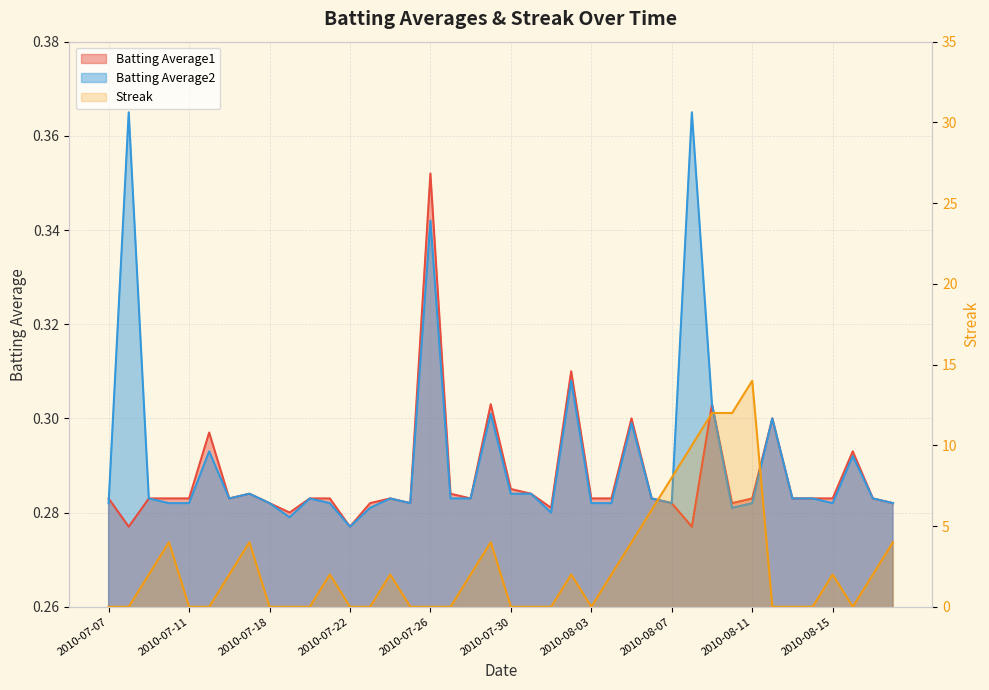

What is the label of the 11th point from the right?

2010-08-08